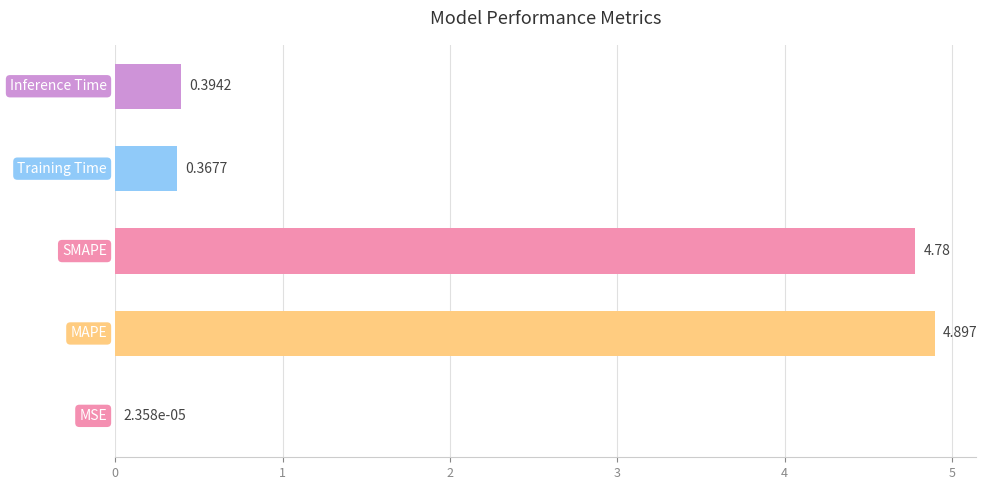

What is the maximum value shown in the chart?

4.9